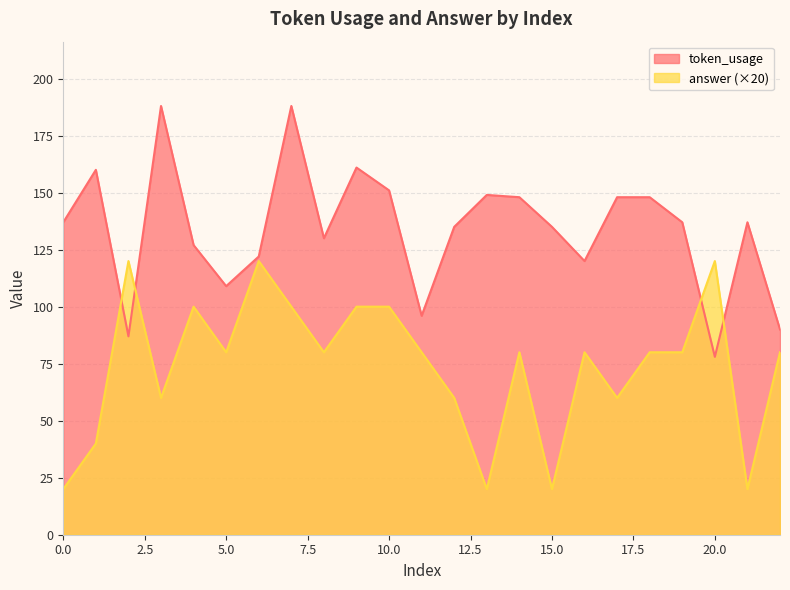

True or false: answer has more than 2 points higher than both neighbors.

True